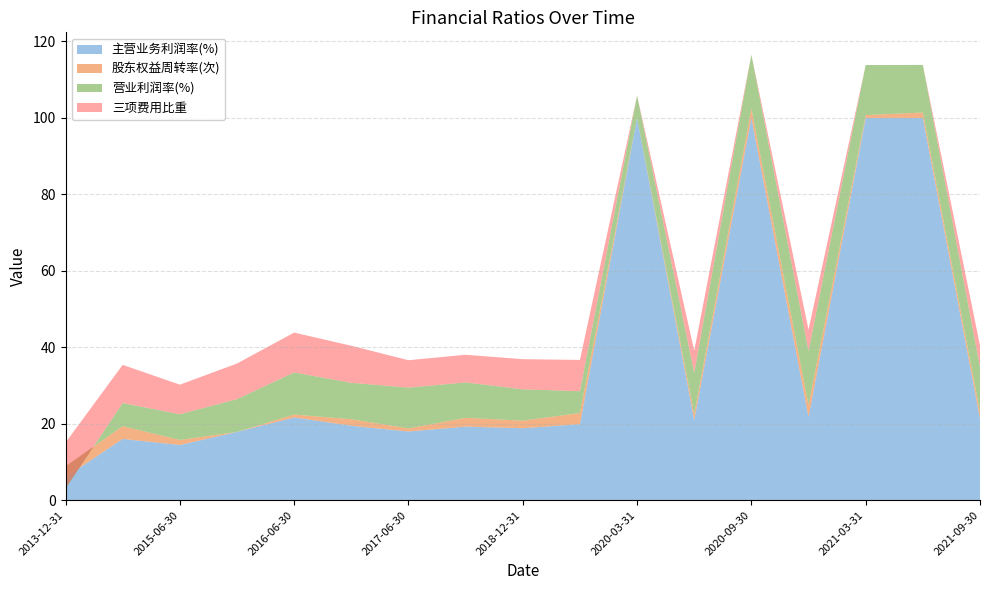

Reading left to right, extract all data points from this chart.

主营业务利润率(%): 2013-12-31=6.0	2014-12-31=16.0	2015-06-30=14.4	2015-12-31=17.9	2016-06-30=21.7	2016-12-31=19.5	2017-06-30=18.0	2017-12-31=19.3	2018-12-31=18.8	2019-12-31=19.9	2020-03-31=100.0	2020-06-30=21.0	2020-09-30=100.0	2020-12-31=21.7	2021-03-31=100.0	2021-06-30=100.0	2021-09-30=21.4
股东权益周转率(次): 2013-12-31=2.8	2014-12-31=3.3	2015-06-30=1.3	2015-12-31=0.0	2016-06-30=0.8	2016-12-31=1.7	2017-06-30=0.8	2017-12-31=2.3	2018-12-31=2.0	2019-12-31=2.9	2020-03-31=0.0	2020-06-30=1.5	2020-09-30=2.4	2020-12-31=3.2	2021-03-31=0.7	2021-06-30=1.4	2021-09-30=1.8
营业利润率(%): 2013-12-31=-5.7	2014-12-31=6.1	2015-06-30=6.7	2015-12-31=8.6	2016-06-30=11.0	2016-12-31=9.5	2017-06-30=10.7	2017-12-31=9.3	2018-12-31=8.2	2019-12-31=5.7	2020-03-31=5.9	2020-06-30=10.8	2020-09-30=14.1	2020-12-31=14.1	2021-03-31=13.1	2021-06-30=12.5	2021-09-30=11.7
三项费用比重: 2013-12-31=12.0	2014-12-31=10.0	2015-06-30=7.7	2015-12-31=9.3	2016-06-30=10.4	2016-12-31=9.7	2017-06-30=7.2	2017-12-31=7.2	2018-12-31=7.9	2019-12-31=8.2	2020-03-31=0.0	2020-06-30=5.8	2020-09-30=0.0	2020-12-31=5.6	2021-03-31=0.0	2021-06-30=0.0	2021-09-30=5.6